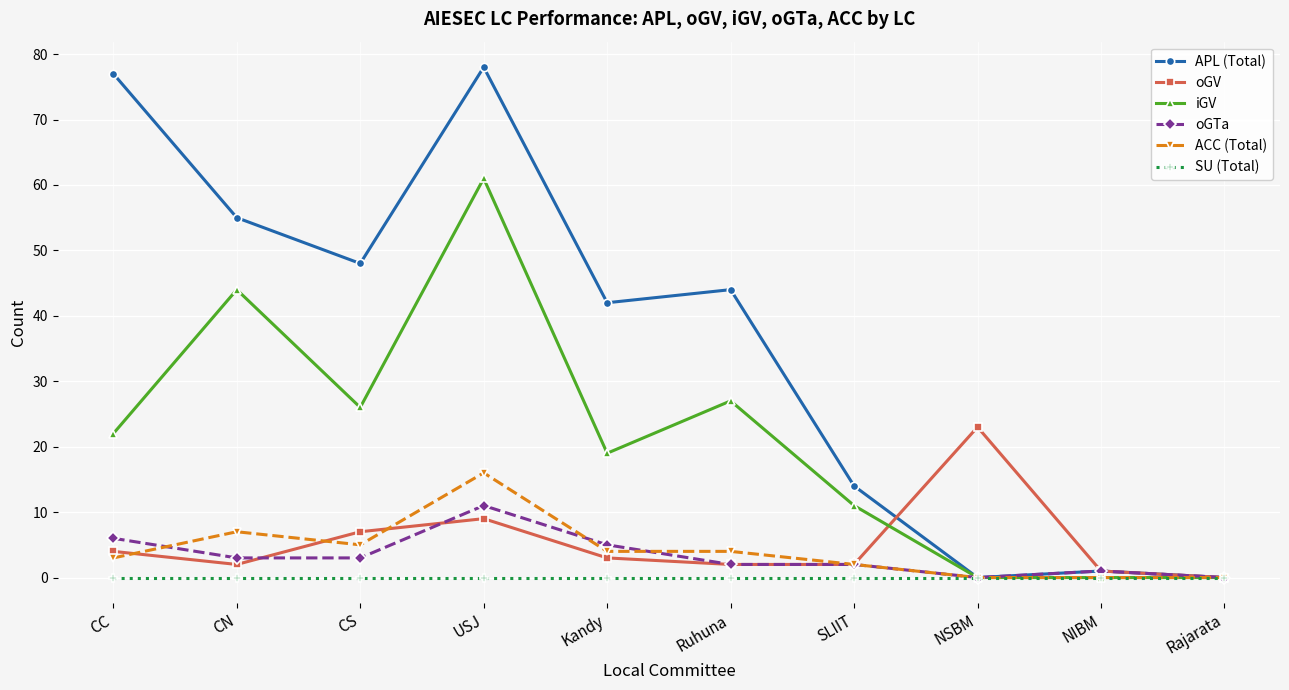

Which series has the largest total across all categories?

APL (Total)